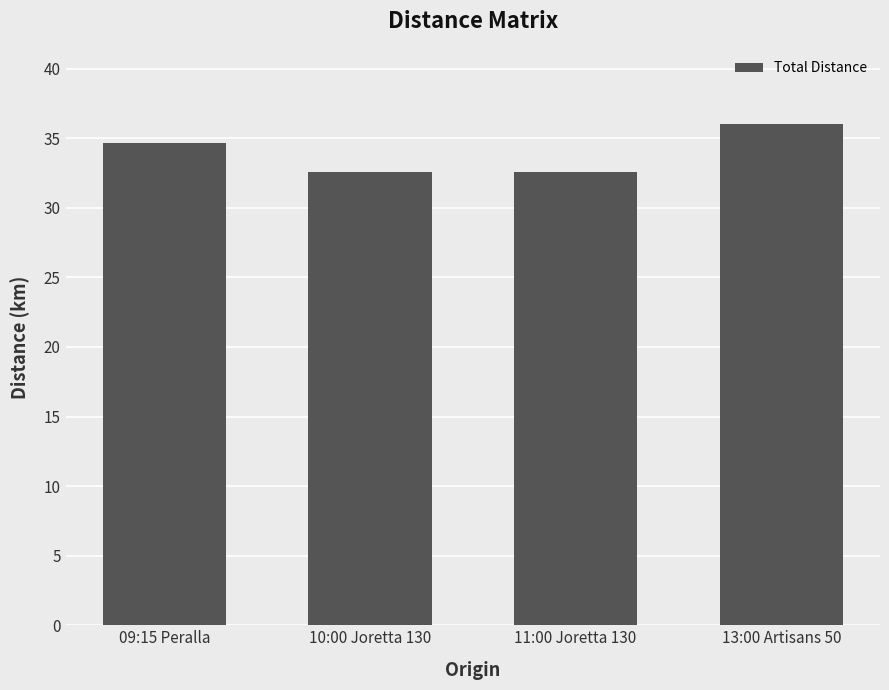

What is the minimum value shown in the chart?

32.5